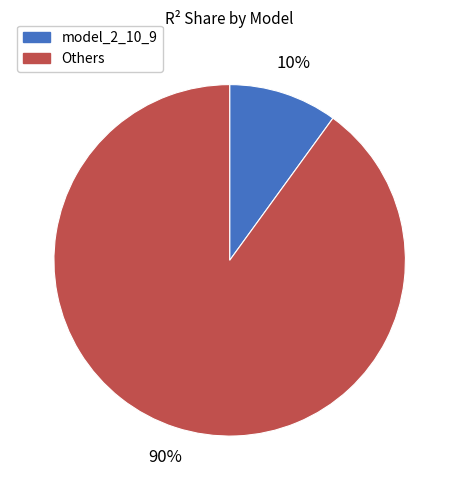

To the nearest percent, what is the difference between the largest and smallest slice percentages?

80%